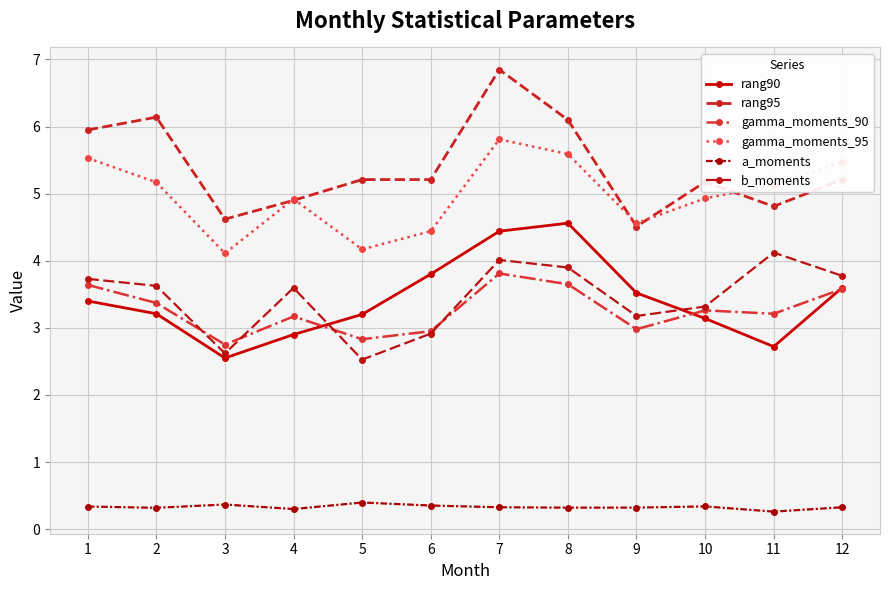

Which series has the largest range (max minus min)?

rang95